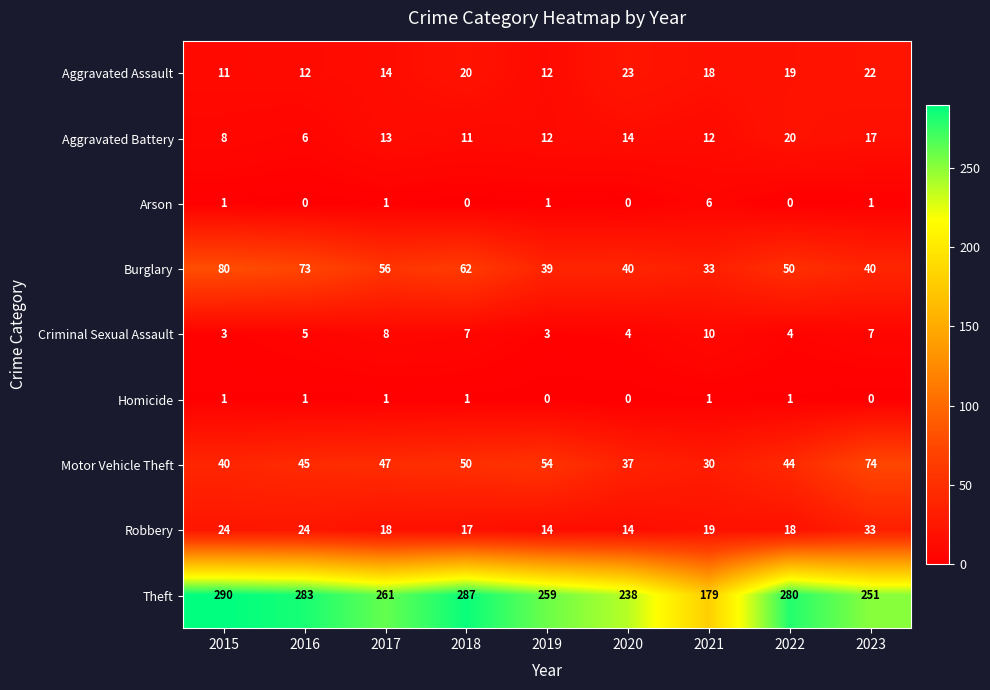

What value does the Criminal Sexual Assault series have at 2019?

3